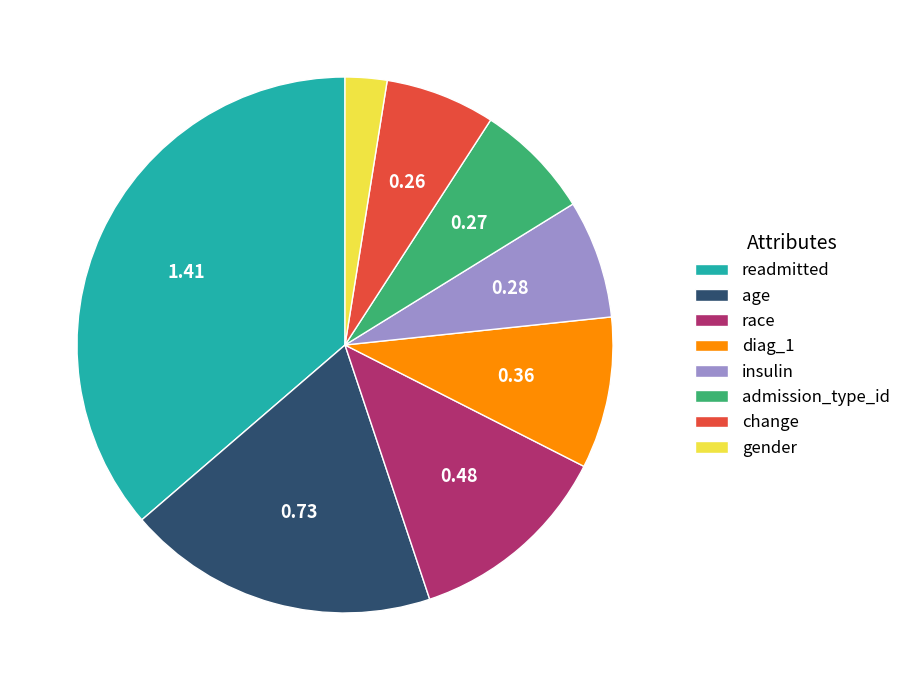

Combined, do age and insulin account for over 50%?

No